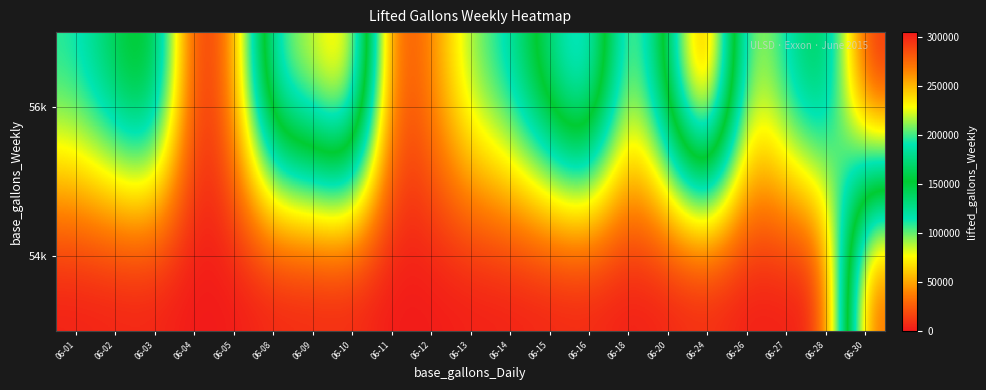

Rank the series by their maximum value, from highest to lowest.

56k, 54k